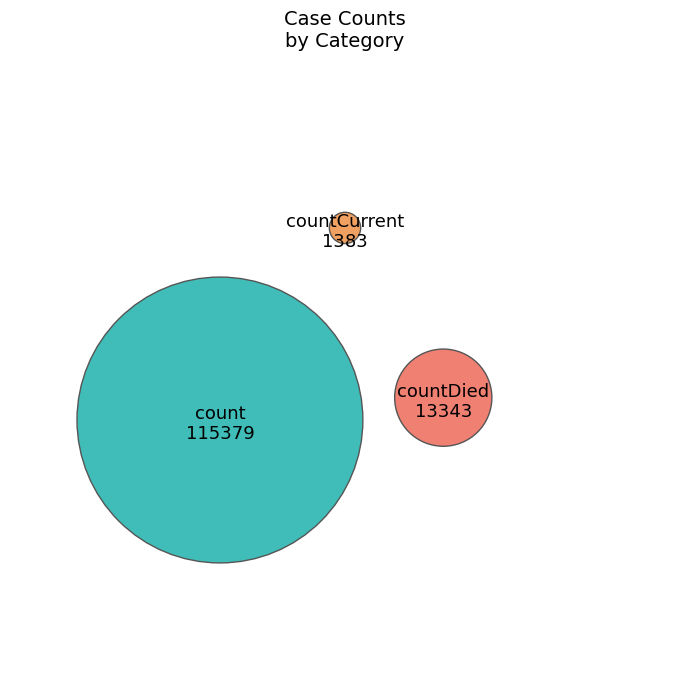

To the nearest percent, what percentage of the pie is count?

89%